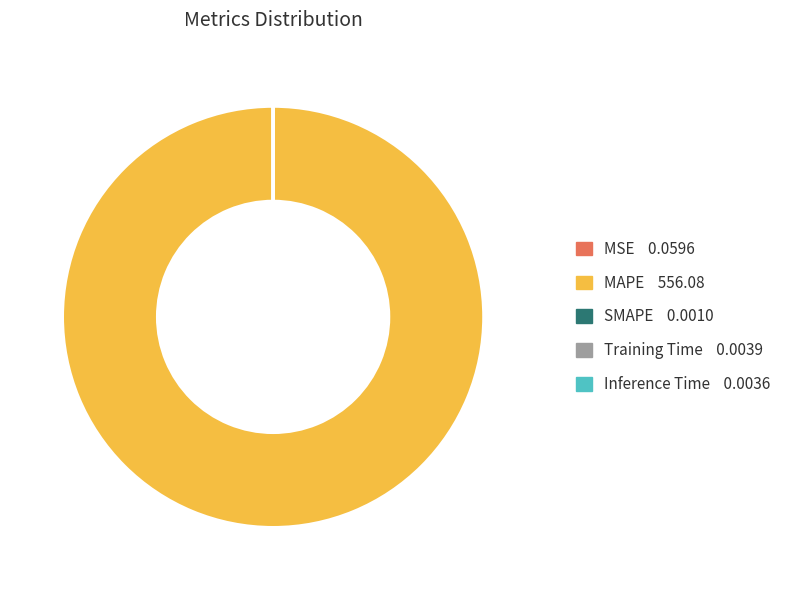

The MAPE slice represents 91% of the pie. True or false?

False